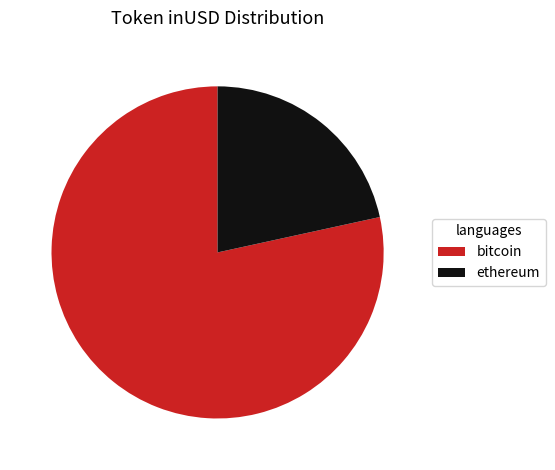

Do bitcoin and ethereum together represent more than half of the pie?

Yes